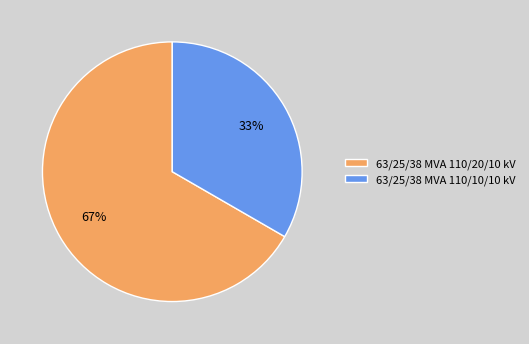

What is the ratio of the value at 63/25/38 MVA 110/20/10 kV to the value at 63/25/38 MVA 110/10/10 kV?

2.0